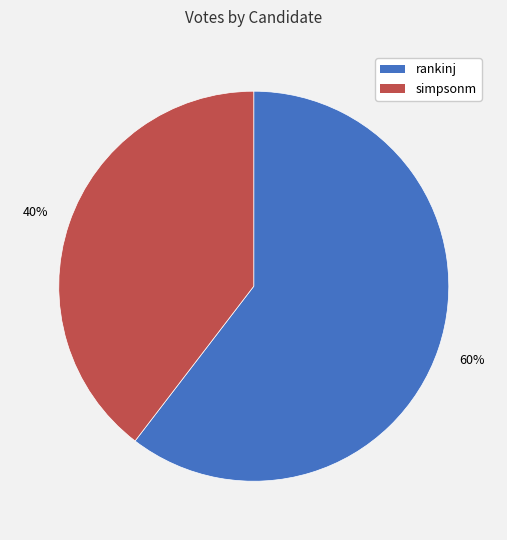

Rank the categories by value from highest to lowest.

rankinj, simpsonm